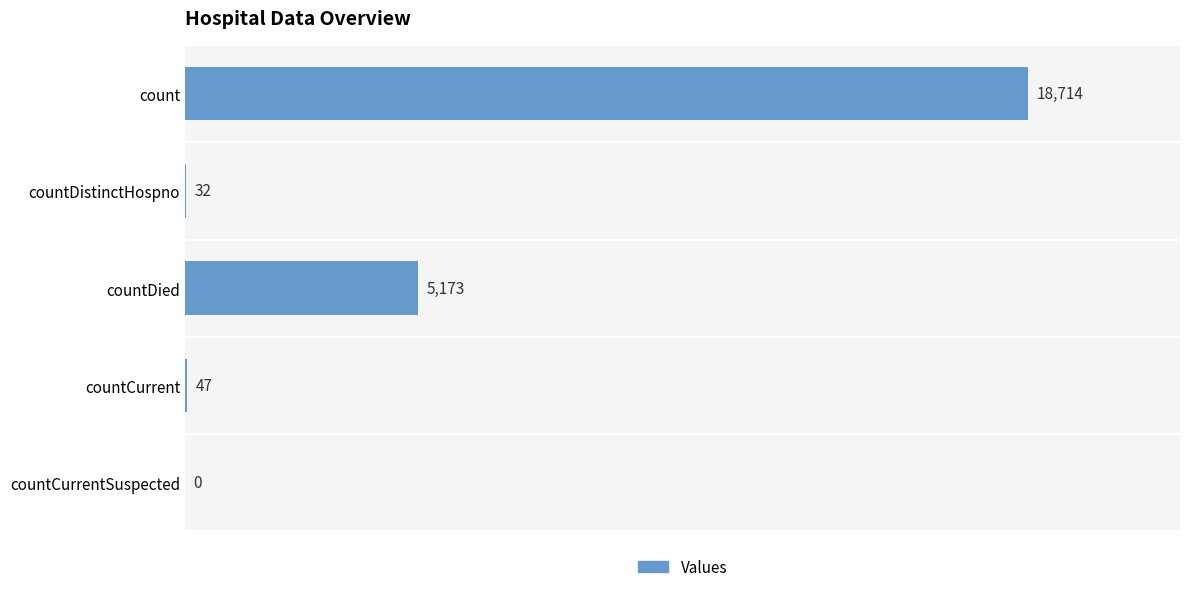

At which category does the chart reach its peak across all series?

count